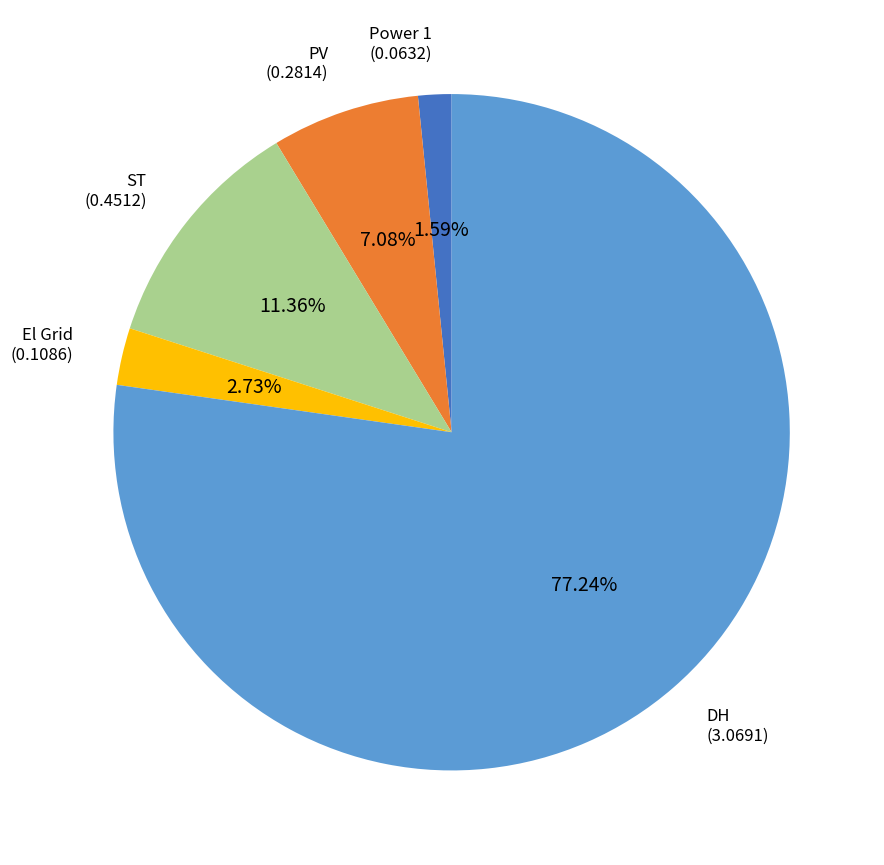

Does any single category account for the majority?

Yes